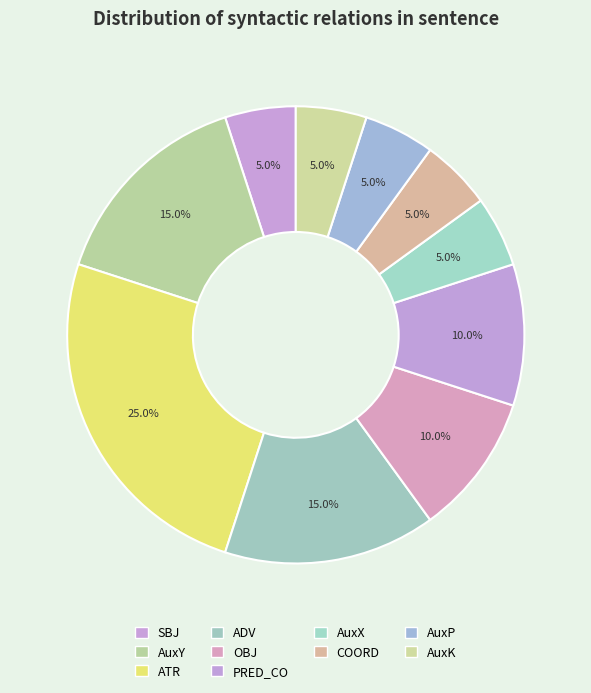

Is it true that SBJ is 5% of the pie?

True